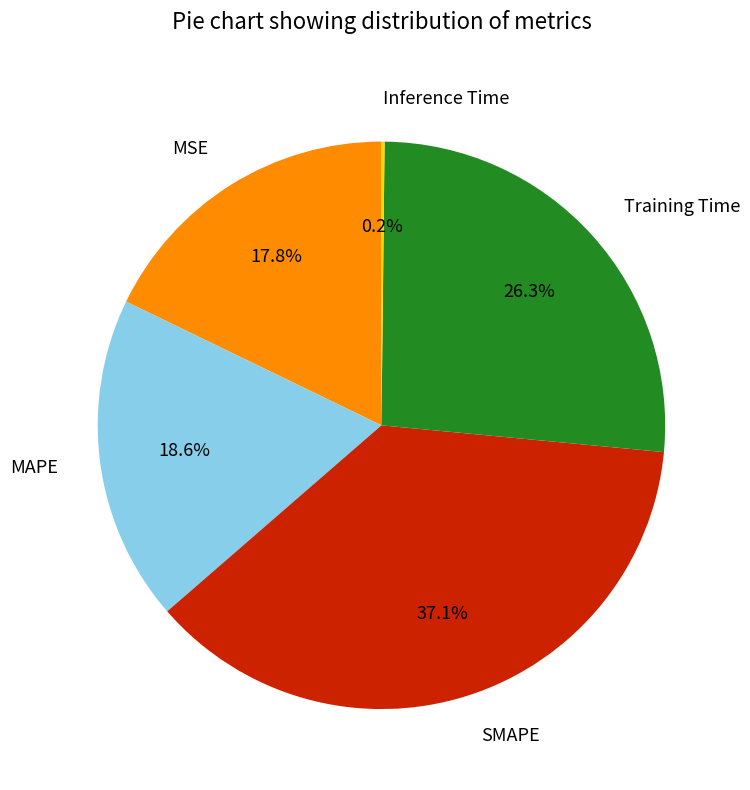

Does MAPE represent more than half of the total?

No